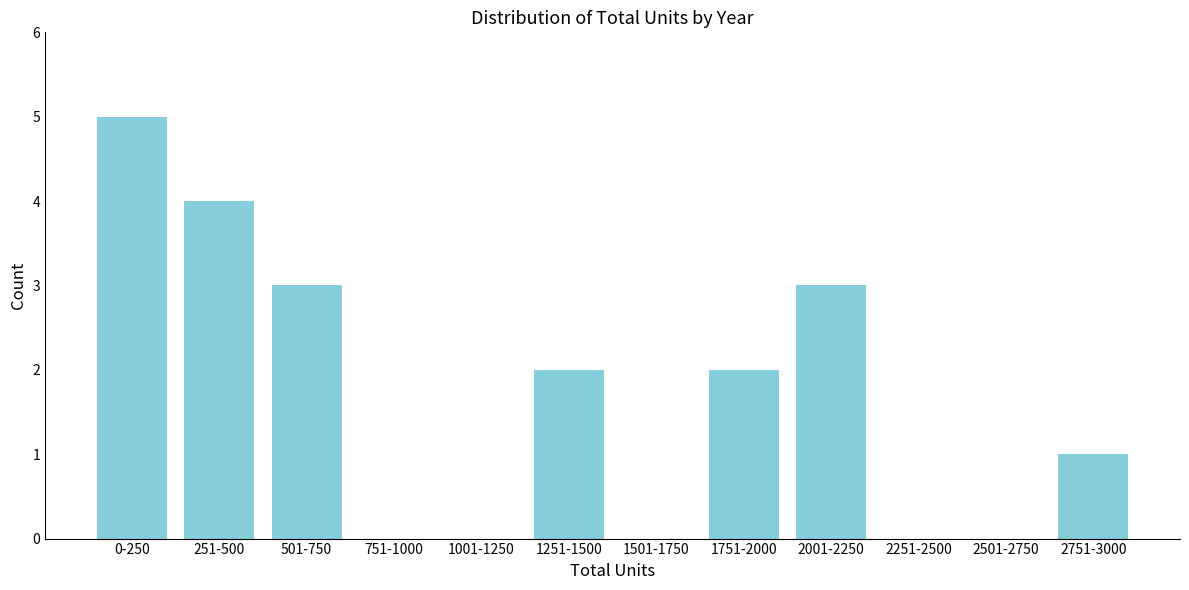

Reading right to left, transcribe all the data shown in this chart.

2751-3000=1	2501-2750=0	2251-2500=0	2001-2250=3	1751-2000=2	1501-1750=0	1251-1500=2	1001-1250=0	751-1000=0	501-750=3	251-500=4	0-250=5